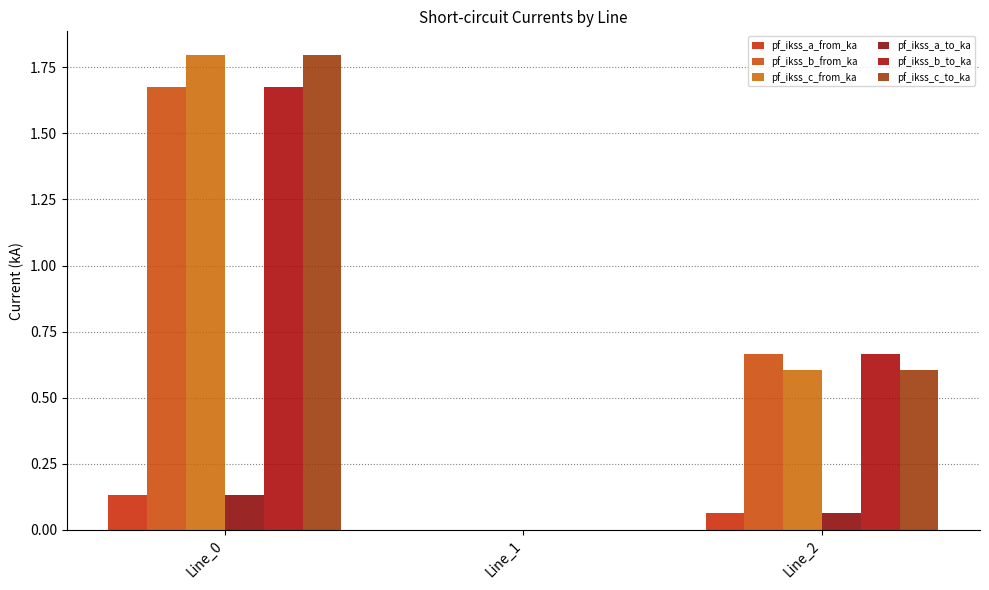

Reading left to right, transcribe all the data shown in this chart.

pf_ikss_a_from_ka: 0.1	0.0	0.1
pf_ikss_b_from_ka: 1.7	0.0	0.7
pf_ikss_c_from_ka: 1.8	0.0	0.6
pf_ikss_a_to_ka: 0.1	0.0	0.1
pf_ikss_b_to_ka: 1.7	0.0	0.7
pf_ikss_c_to_ka: 1.8	0.0	0.6